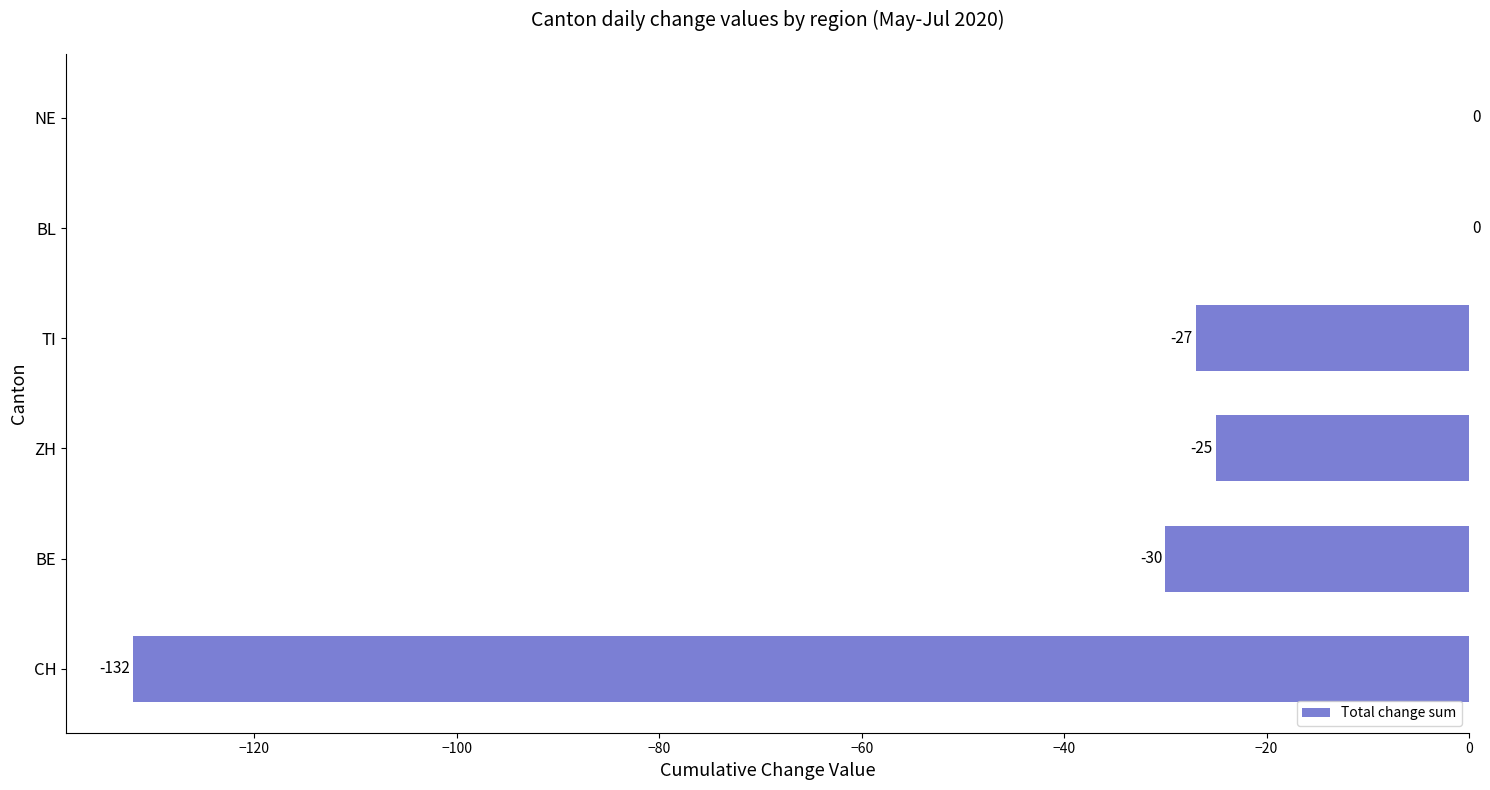

The chart shows a value of -132 at CH. True or false?

True